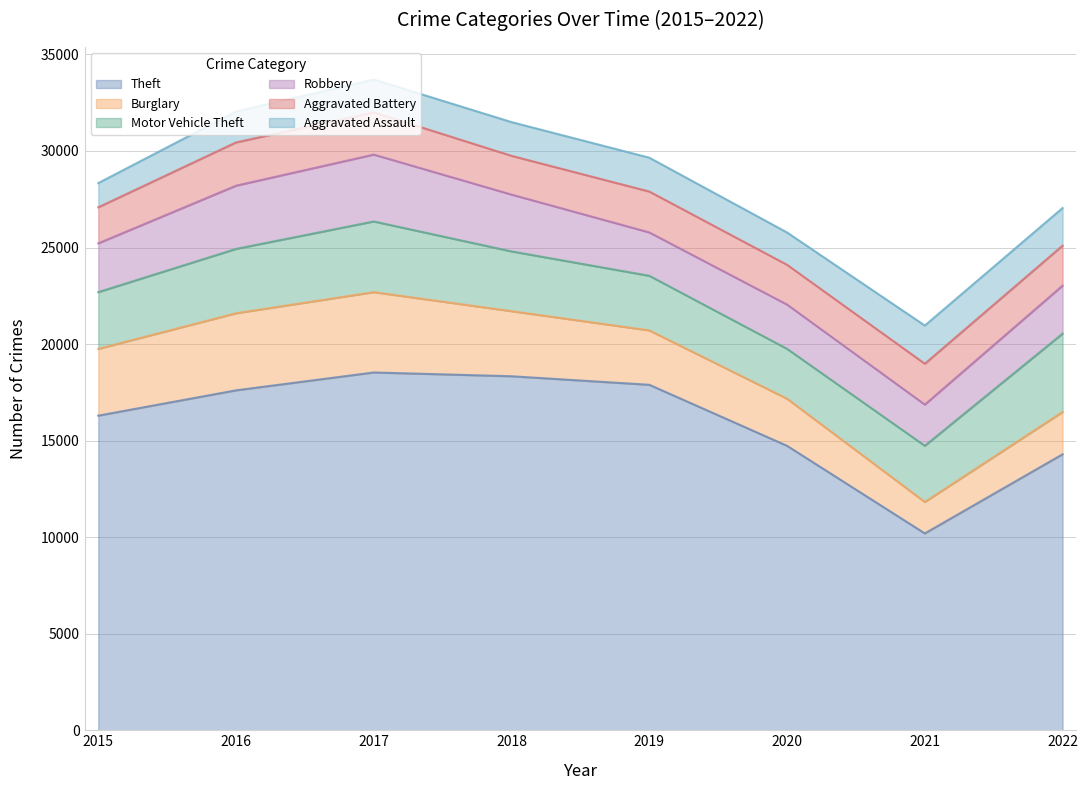

Is it true that Motor Vehicle Theft equals 20538 at 2022?

True